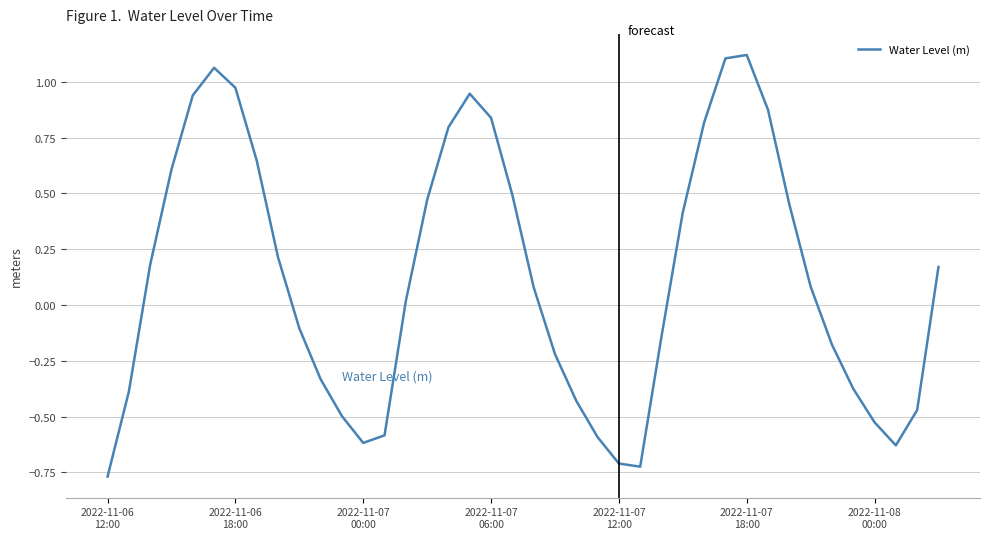

How many values are below 0?

18